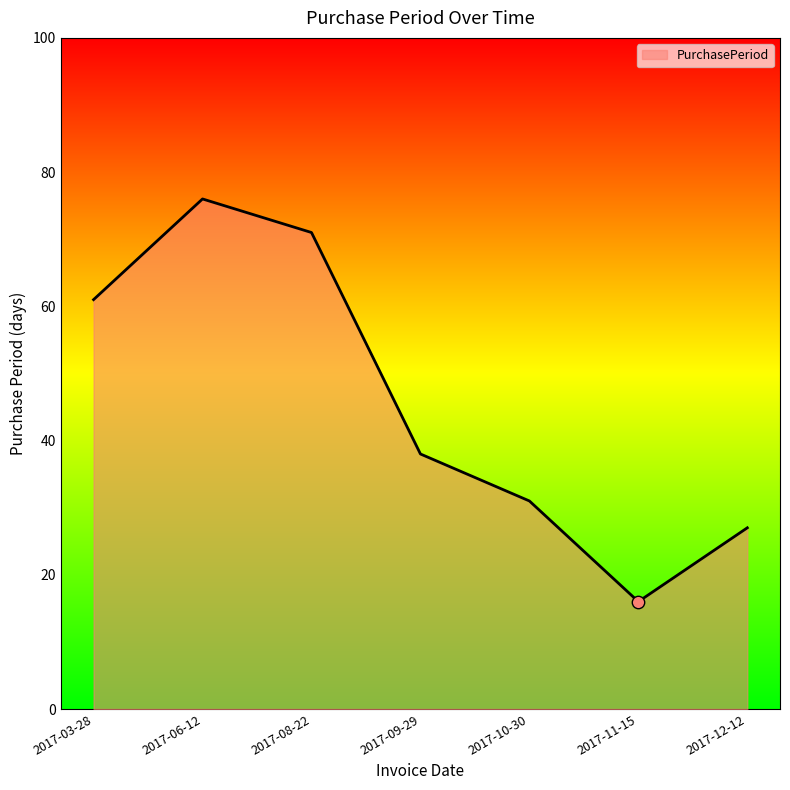

What is the ratio of the value at 2017-08-22 to the value at 2017-03-28?

1.2